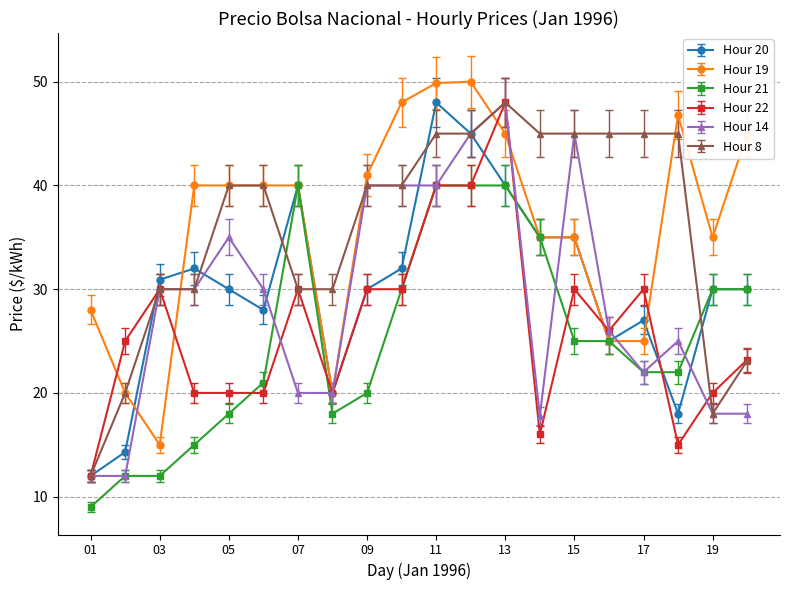

How many data points does each series have?

20